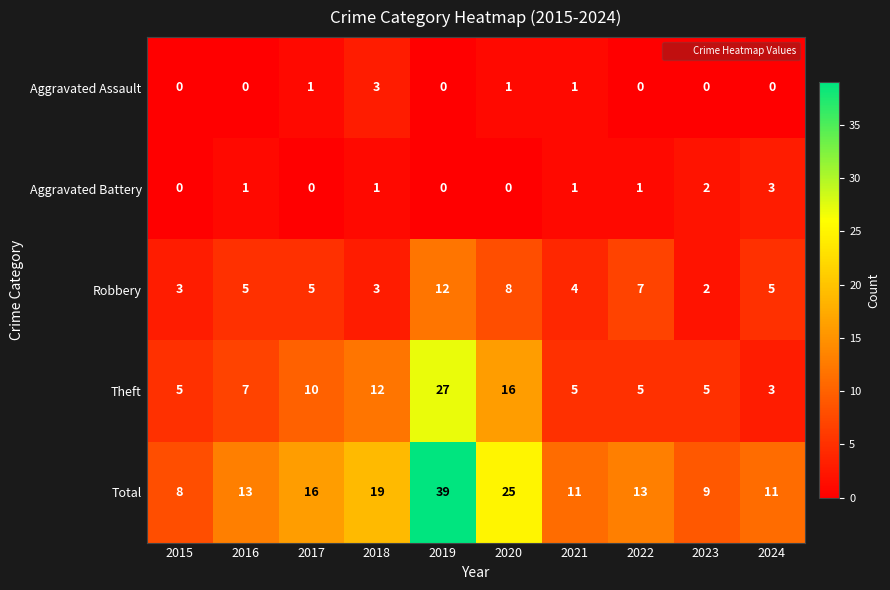

Which series has the widest spread of values?

Total